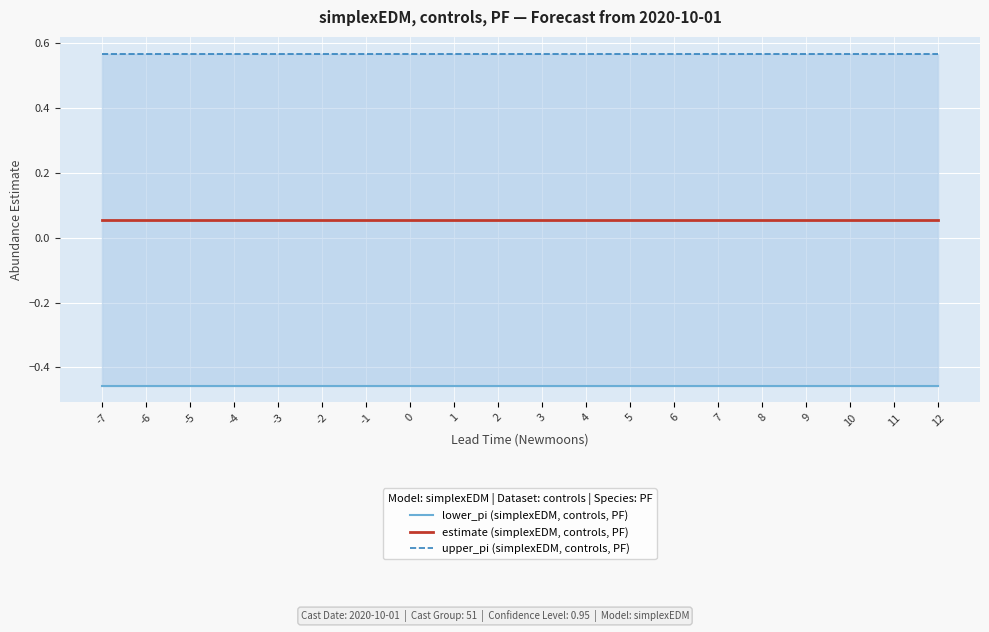

At which label is estimate (simplexEDM, controls, PF) closest to 0?

-6